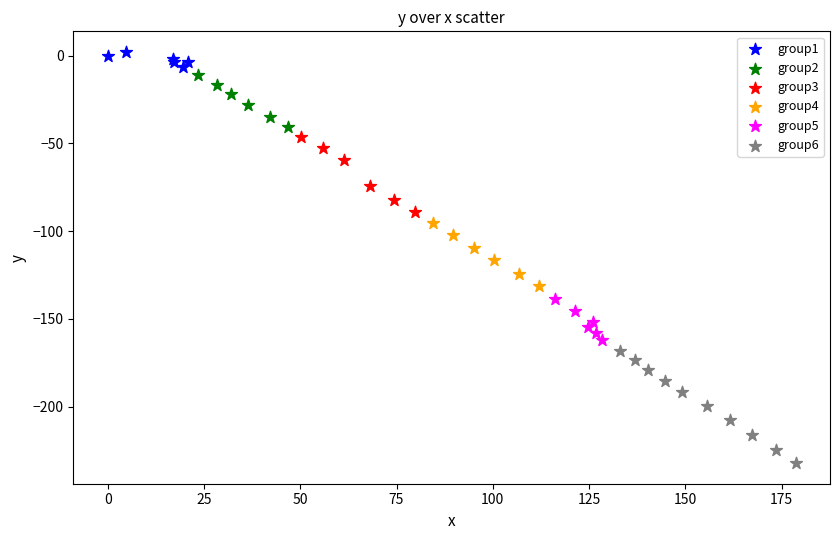

Which series contains the highest Y value?

group1